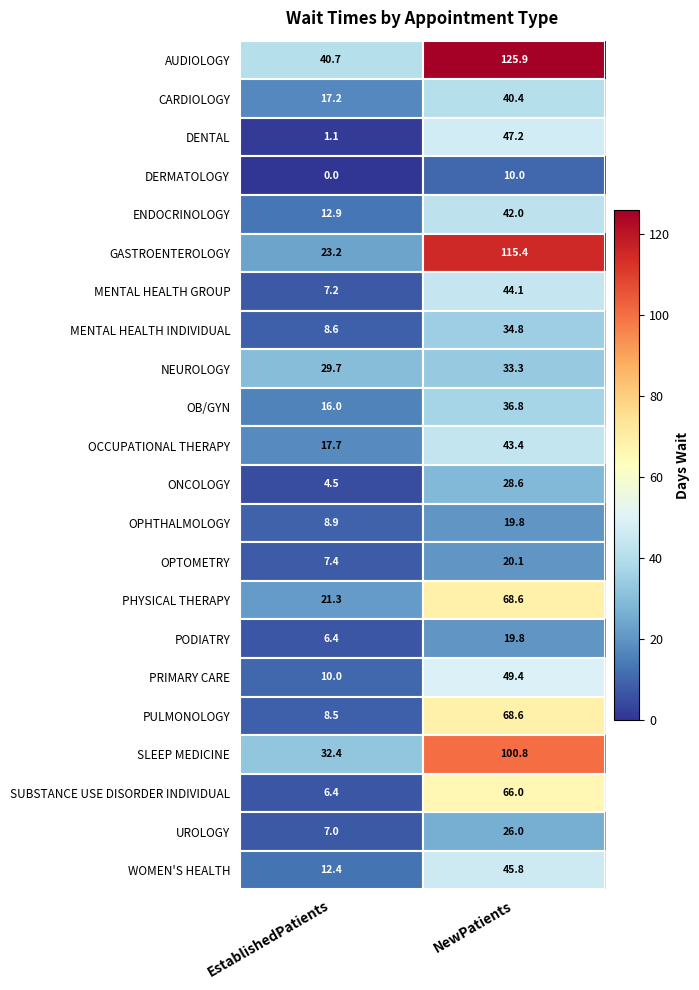

What is the average value of the CARDIOLOGY series?

28.8